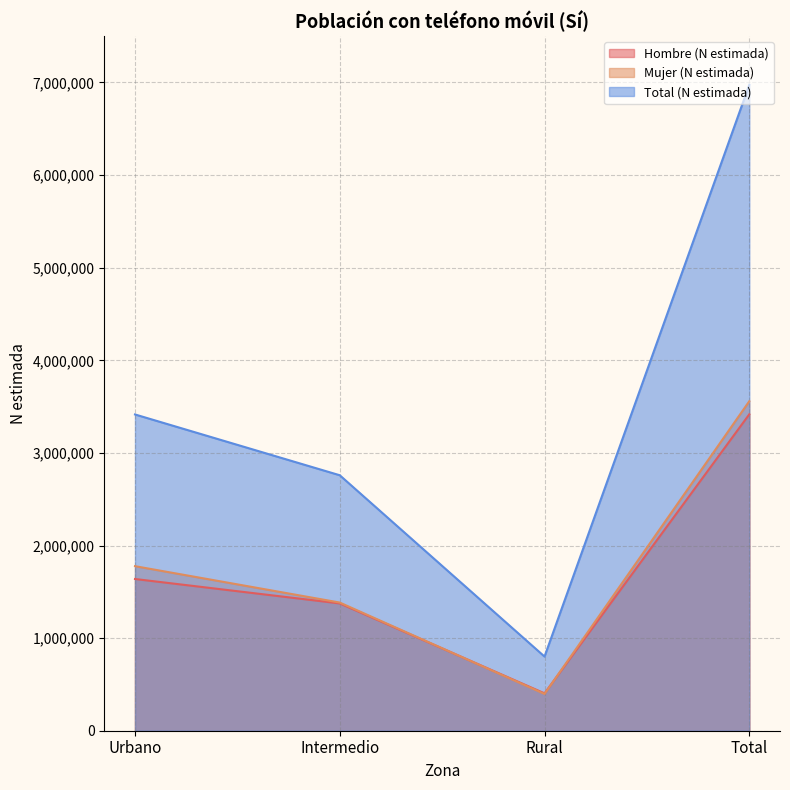

True or false: Hombre (N estimada) and Total (N estimada) intersect in this chart.

False